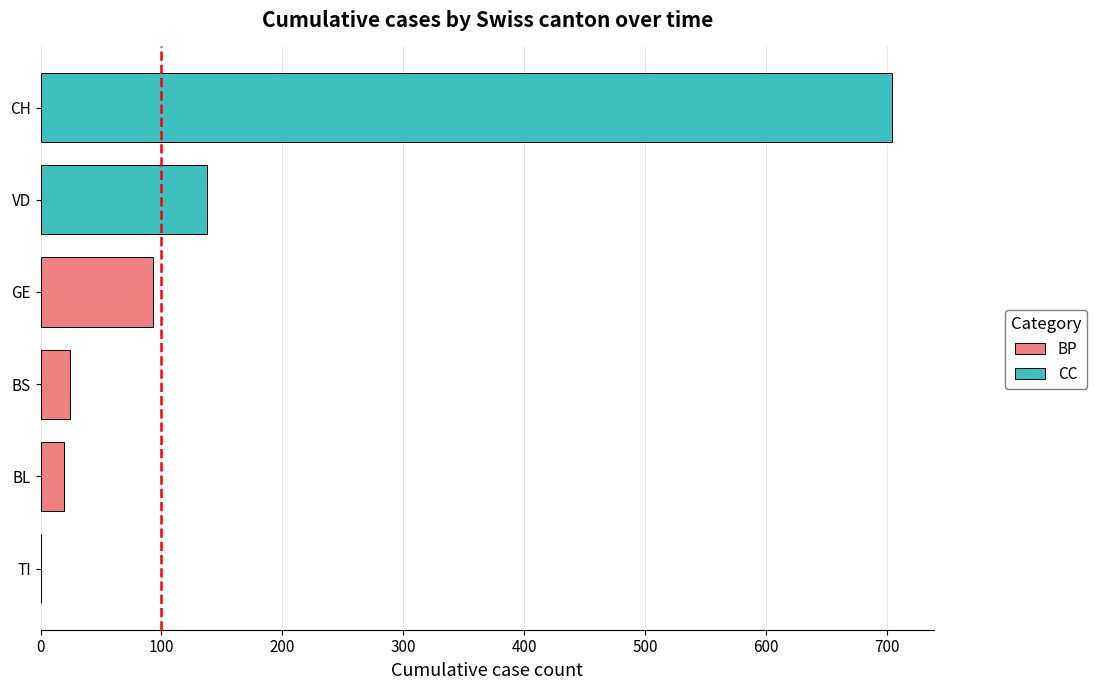

The chart shows a value of 24 at BS. True or false?

True